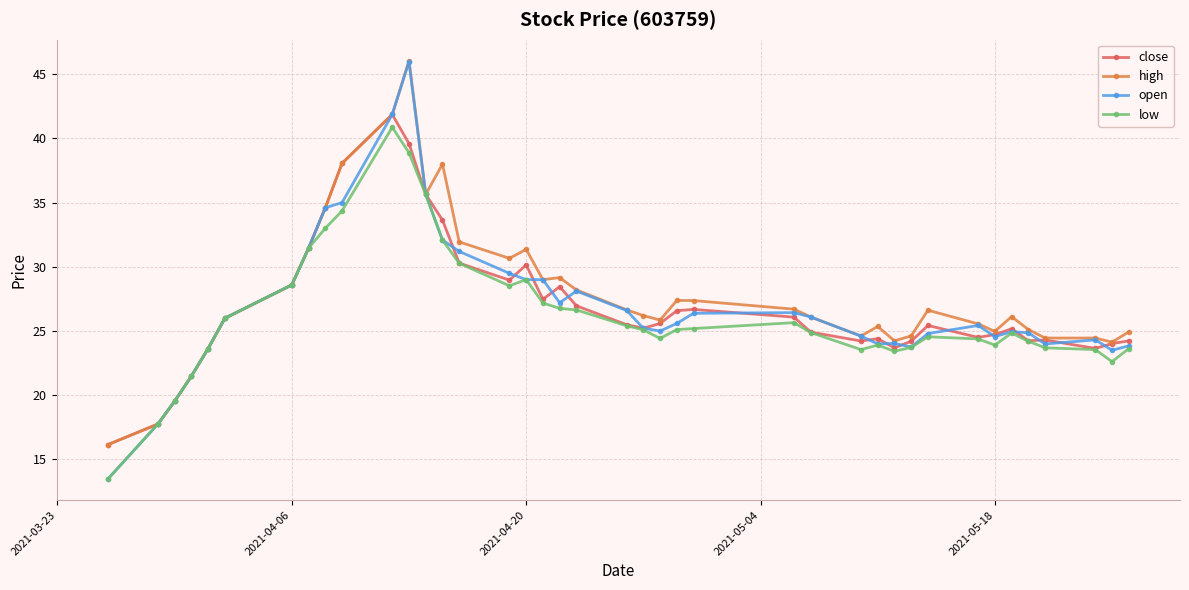

What is the difference between the maximum and minimum values in the low series?

27.4